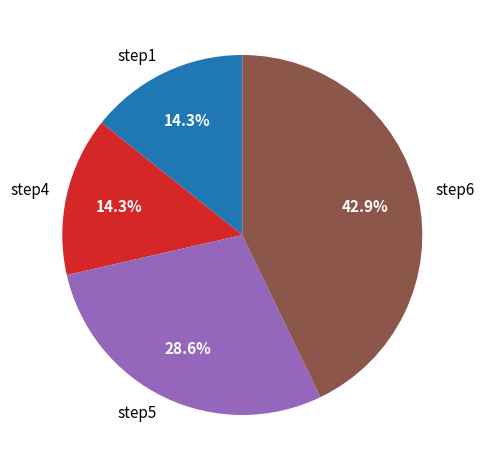

What percentage is the step4 slice, to the nearest percent?

14%